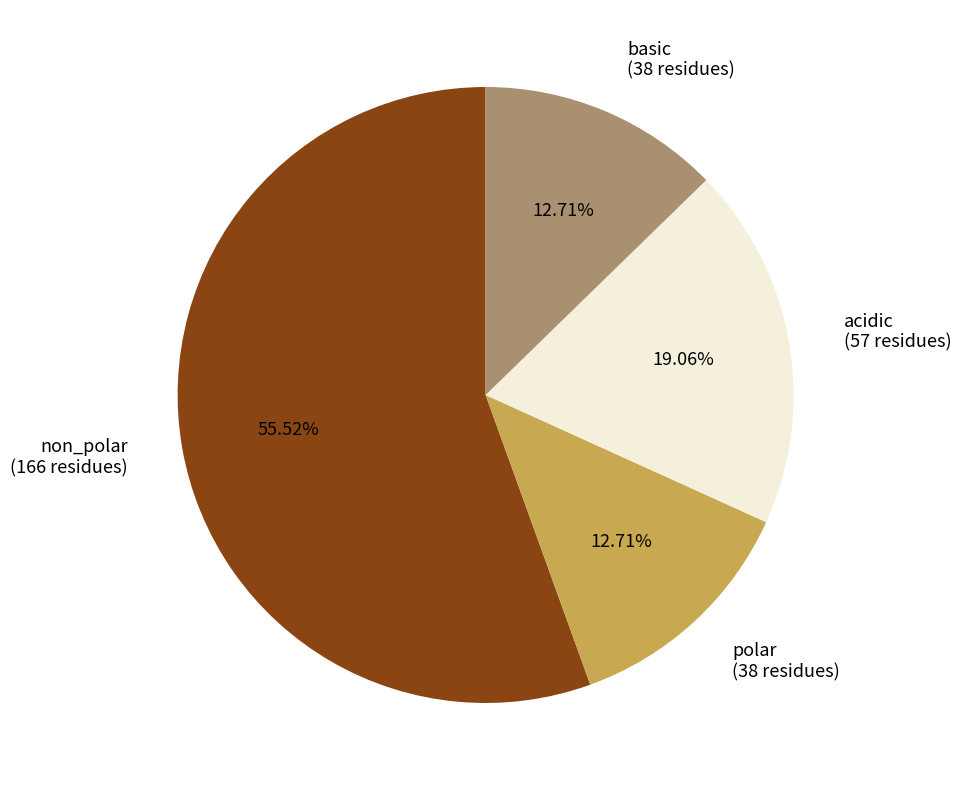

To the nearest percent, what is the difference between the largest and smallest slice percentages?

43%